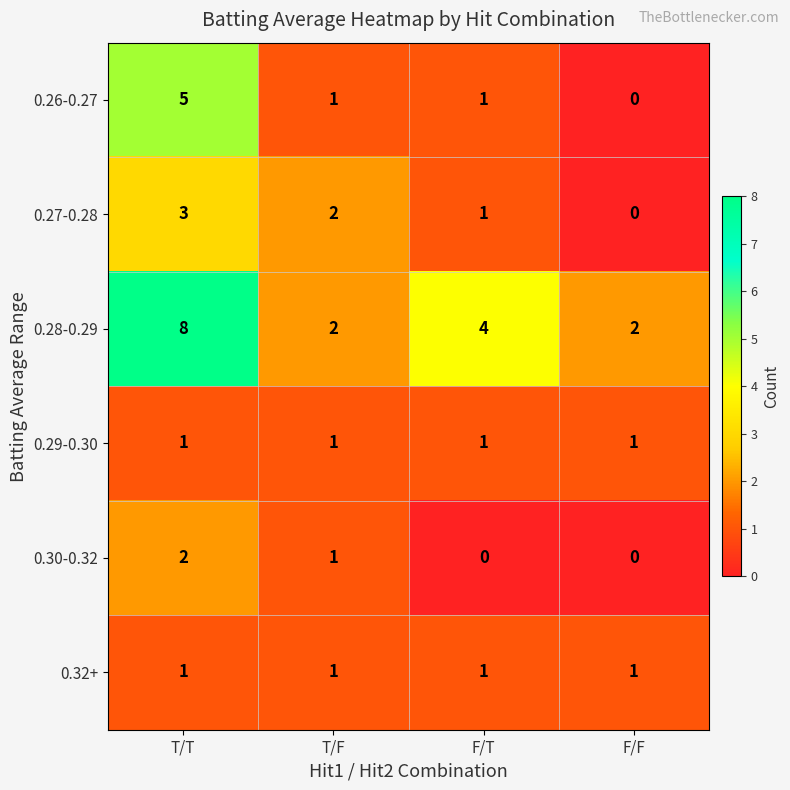

At which label does 0.27-0.28 reach its peak?

T/T